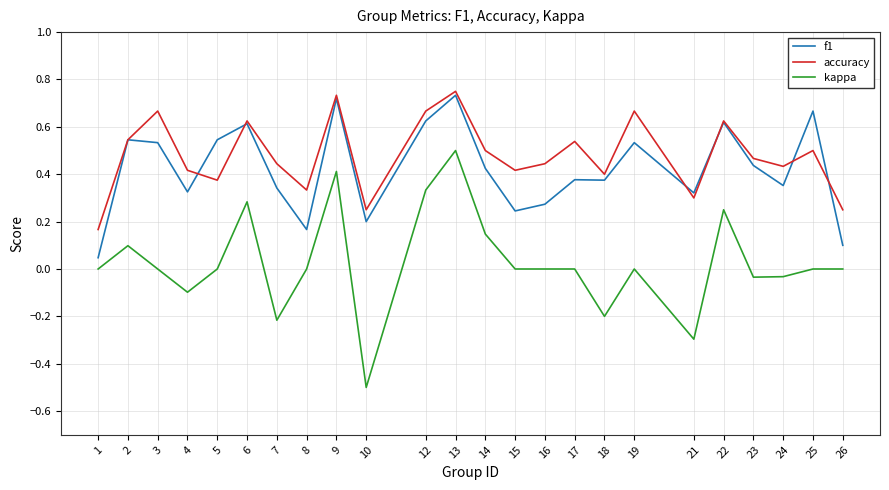

At how many categories does at least one series exceed 0?

24